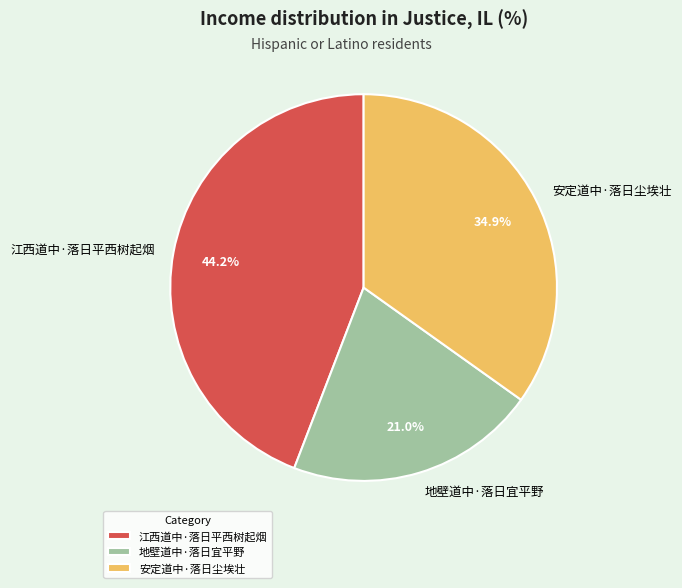

Is it true that 江西道中·落日平西树起烟 is 44% of the pie?

True